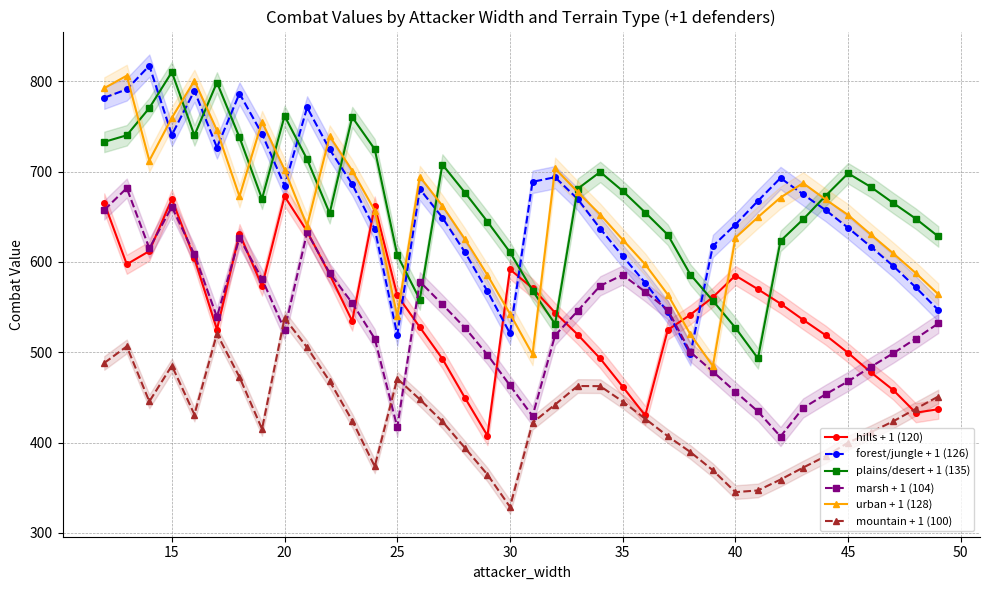

What is the highest value of the hills + 1 (120) series?

672.6